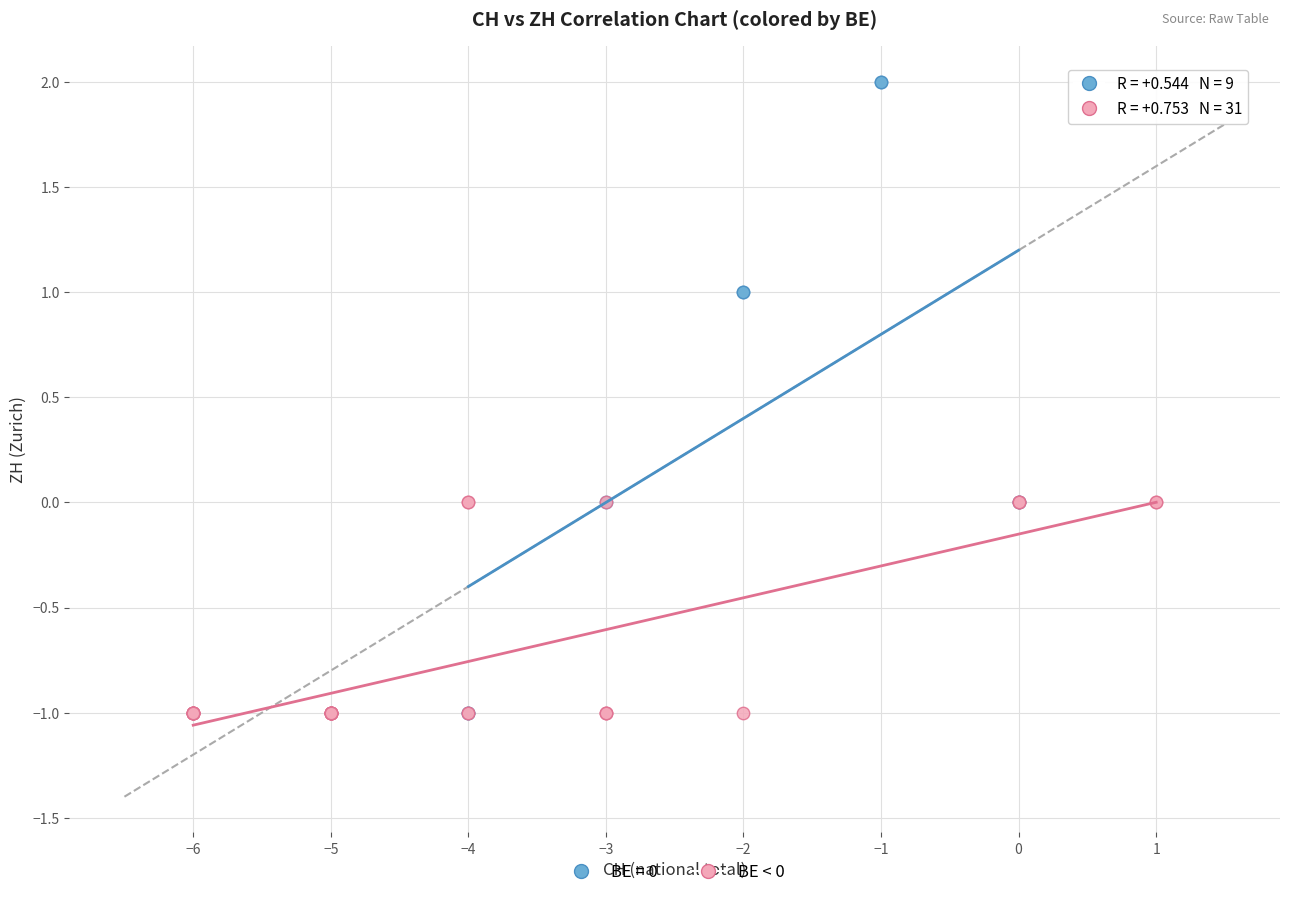

Which series contains the highest Y value?

BE = 0